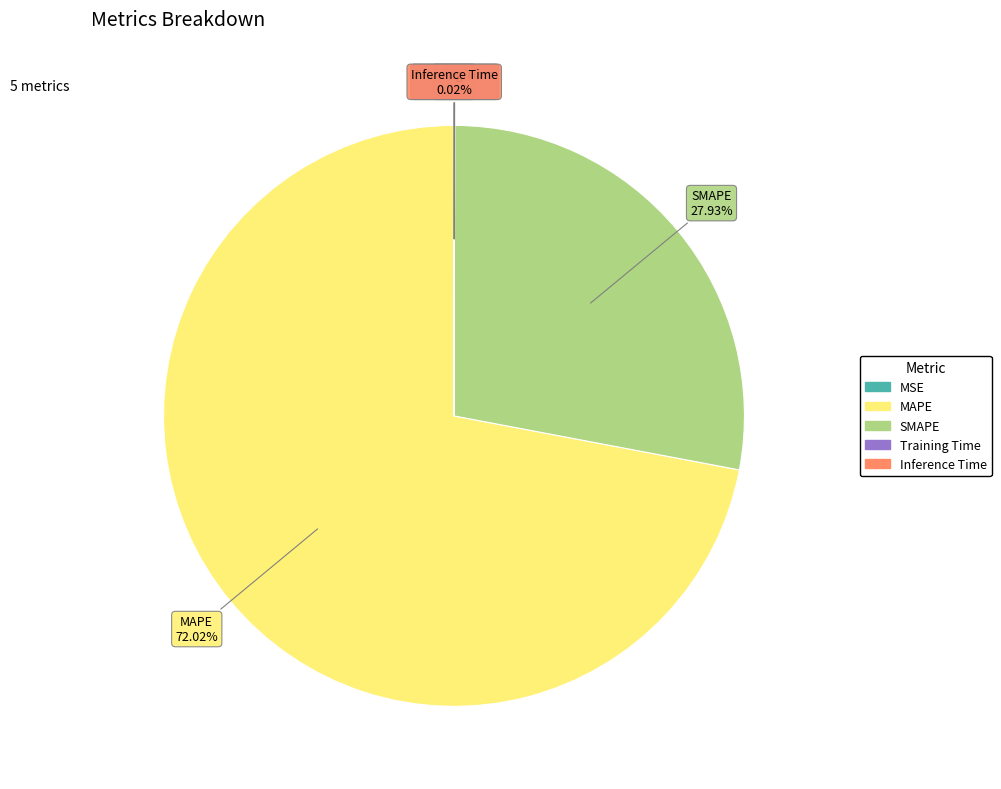

Which slice is the largest?

MAPE